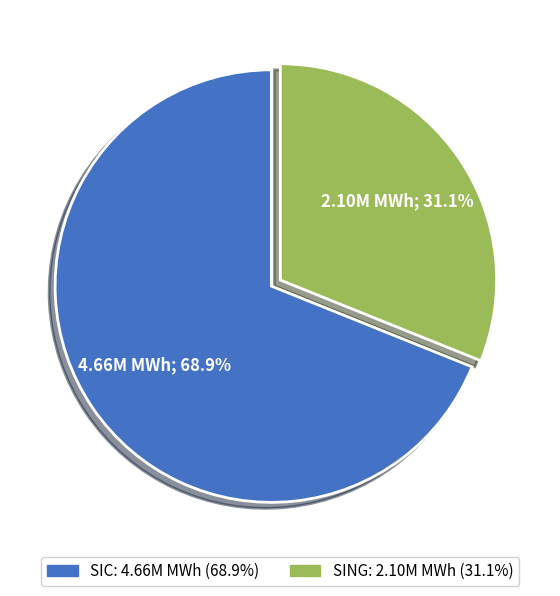

Which category has the biggest portion of the pie?

SIC